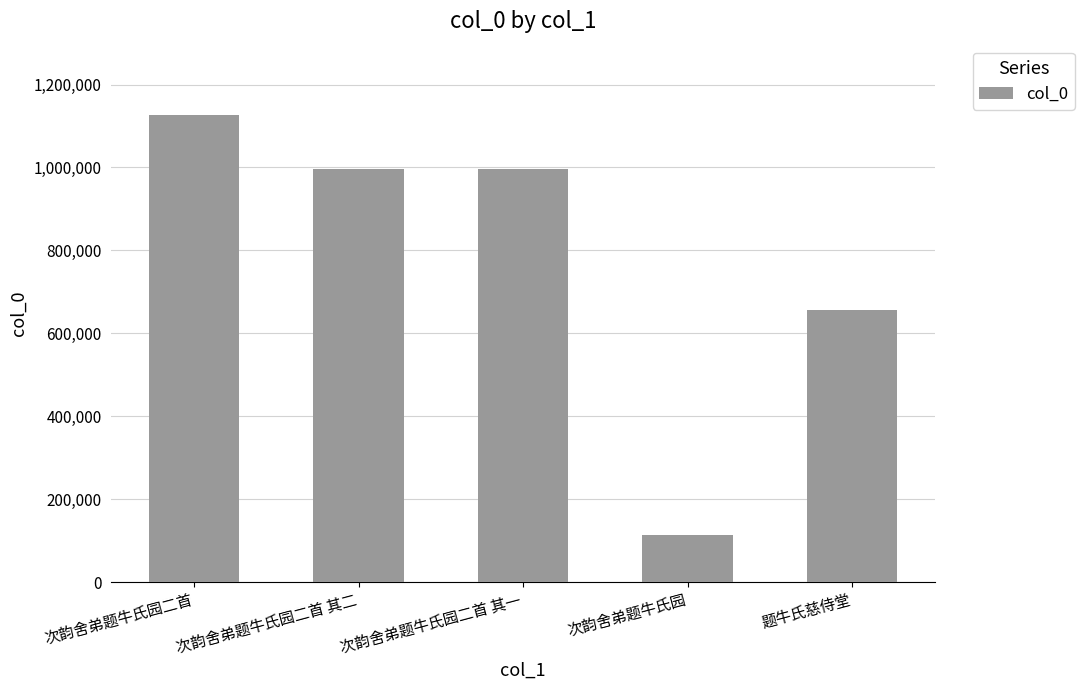

Between 次韵舍弟题牛氏园二首 and 次韵舍弟题牛氏园, which is larger?

次韵舍弟题牛氏园二首